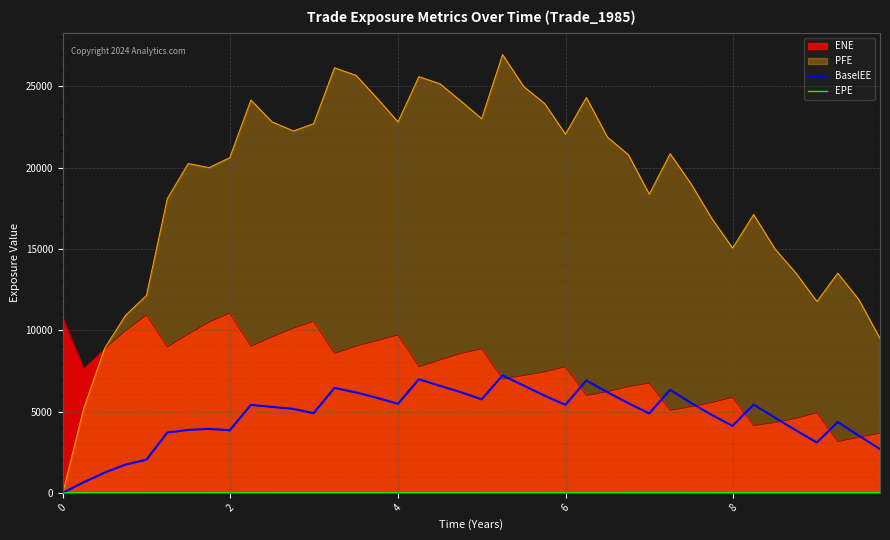

Which series has the widest spread of values?

PFE